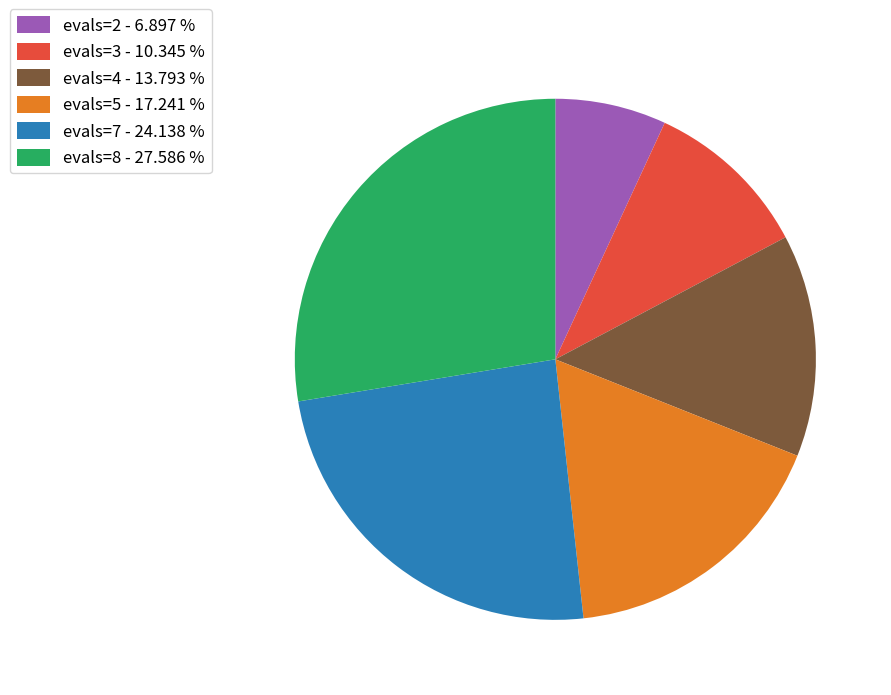

Does evals=8 - 27.586 % represent more than half of the total?

No